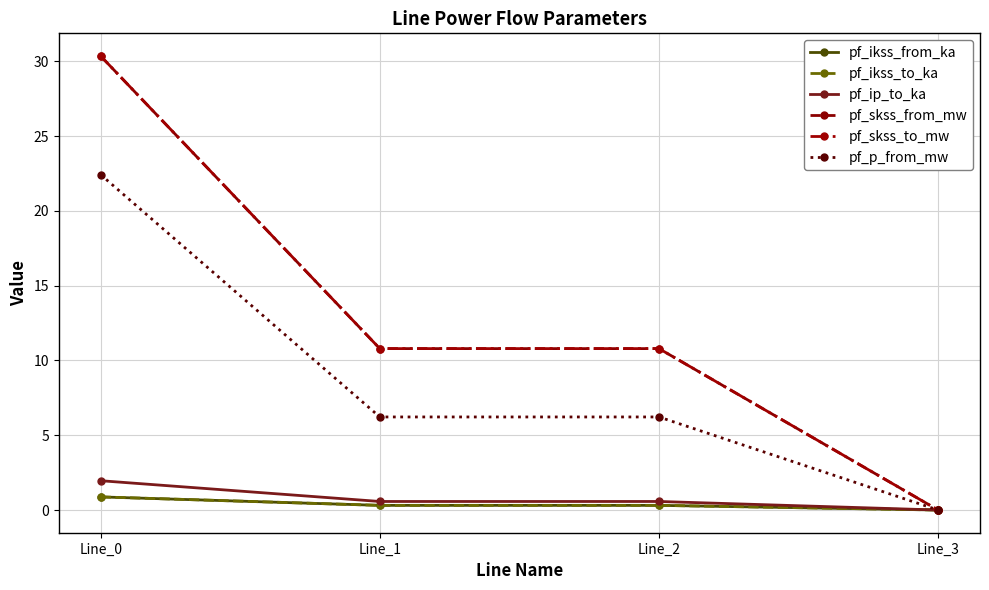

Is this an area chart (filled region under the line)?

No